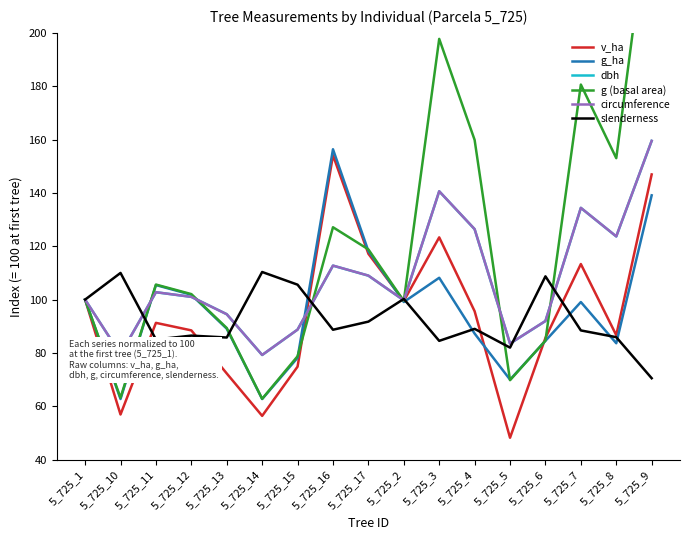

Between which two adjacent categories do g_ha and dbh first intersect?

5_725_10 and 5_725_11